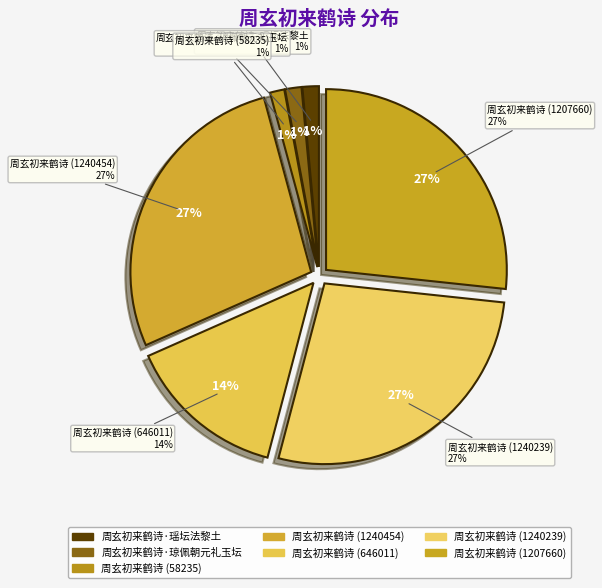

Is there a majority slice in this chart?

No